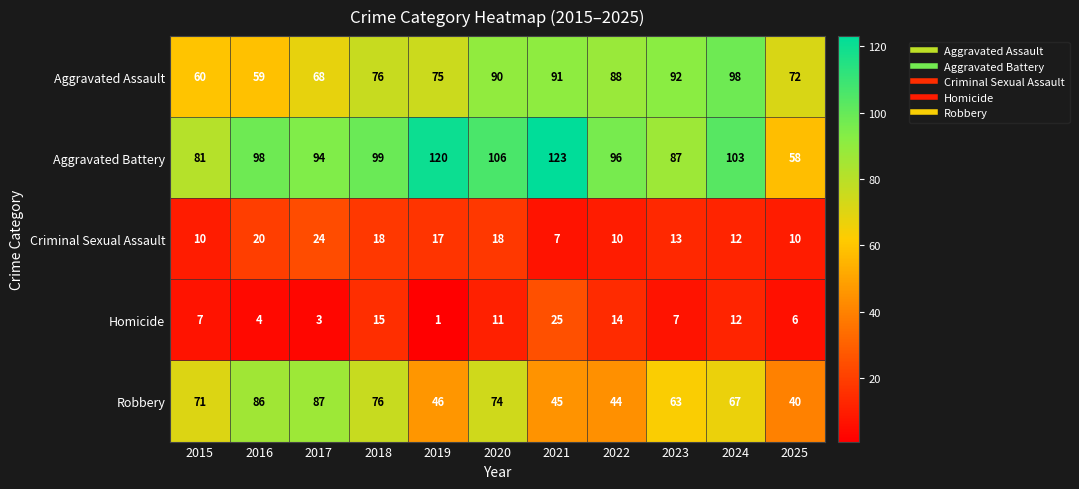

Which series has the largest range (max minus min)?

Aggravated Battery